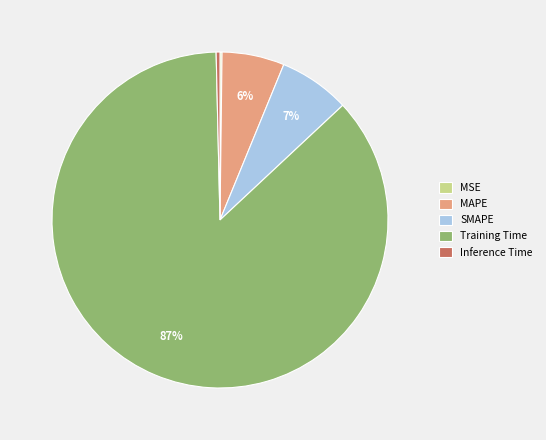

Which slice represents more than half of the pie?

Training Time